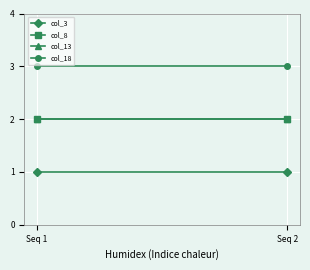

How many lines are shown in the chart?

4